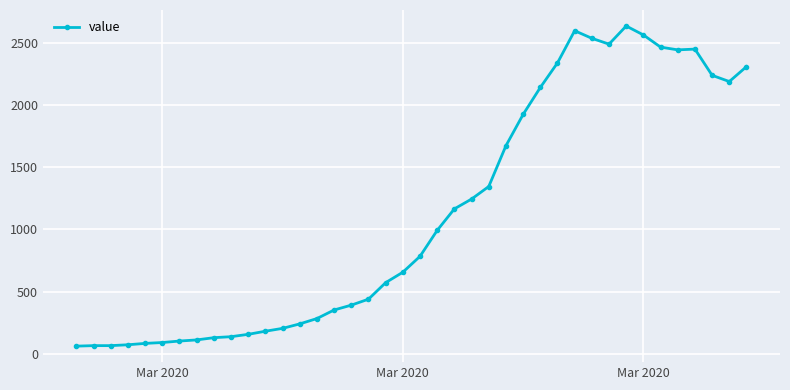

How many data points are less than 784?

20